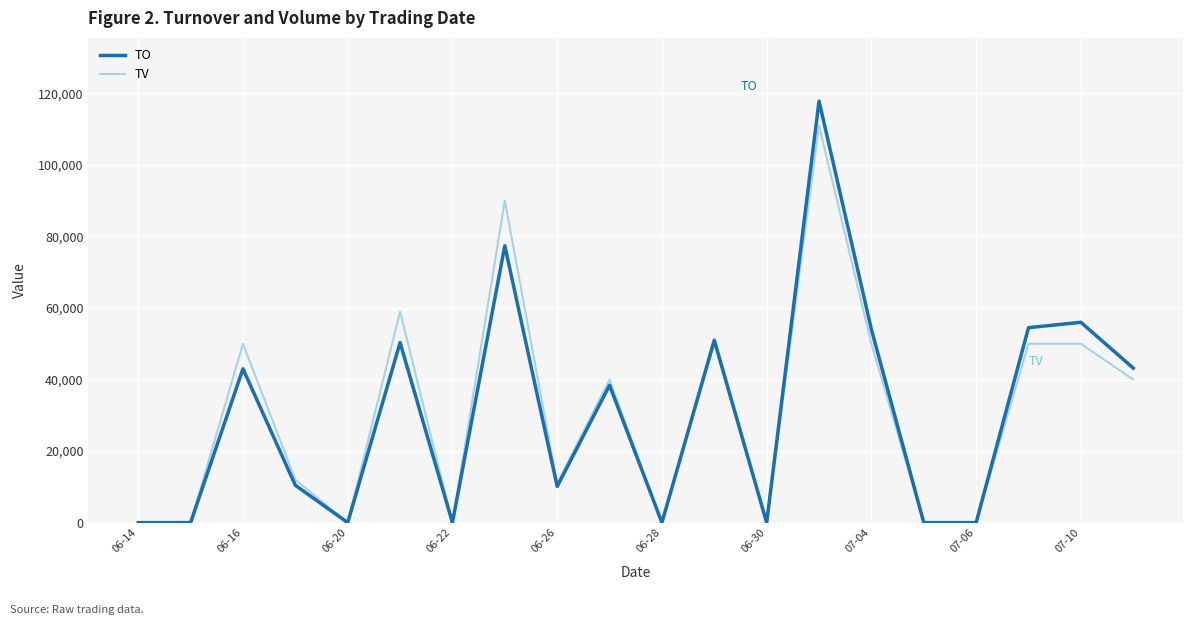

What is the highest value of the TV series?

111000